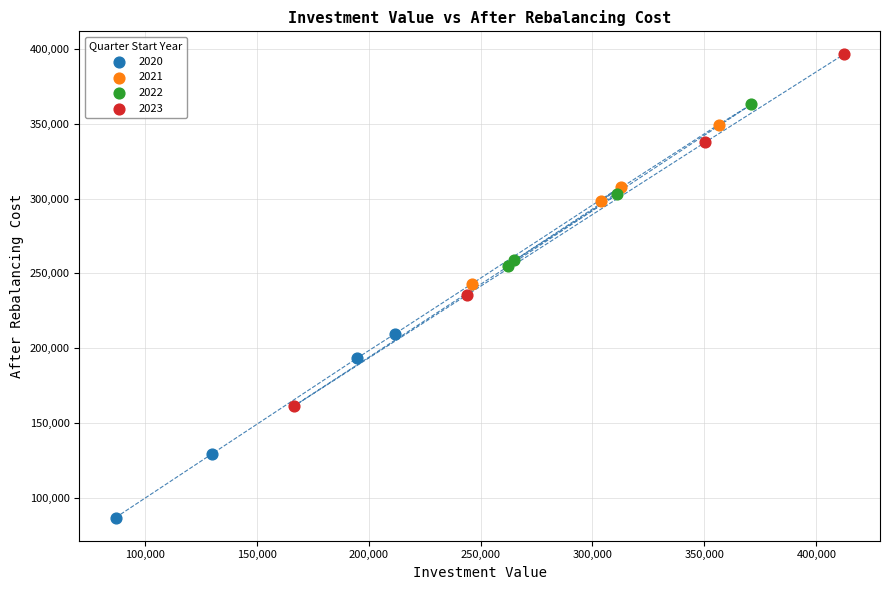

Which series contains the lowest Y value?

2020